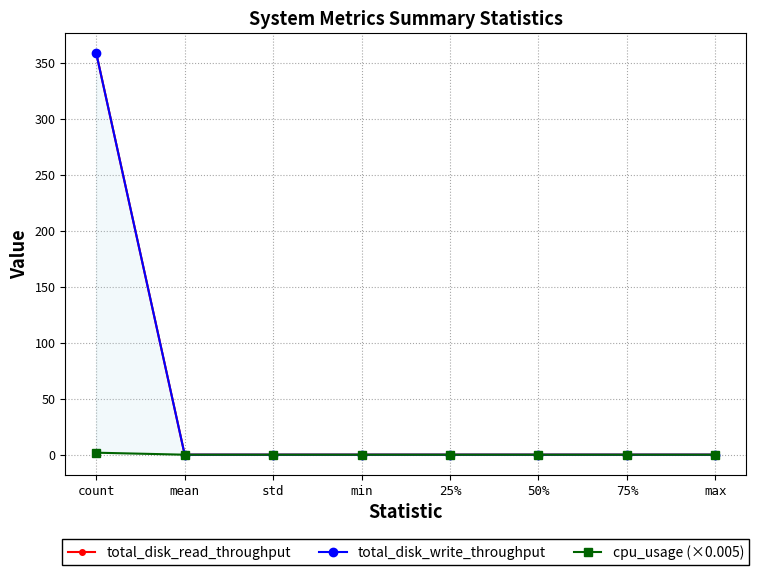

Does the chart display data point markers on the line(s)?

Yes